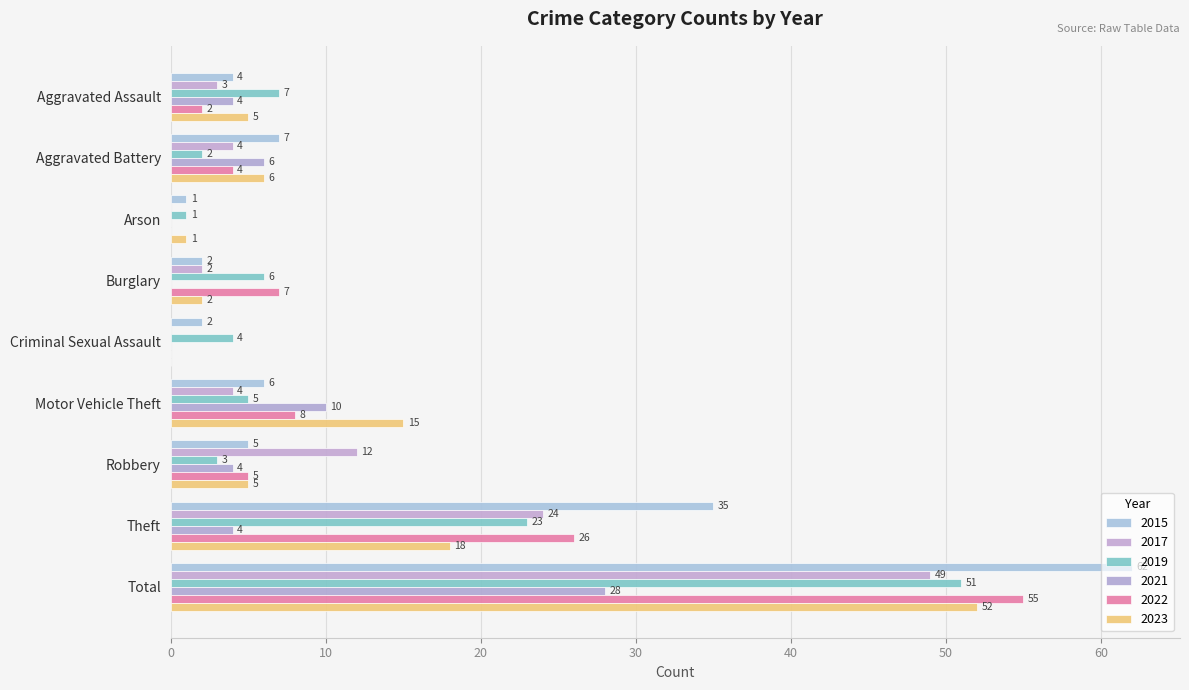

What is the difference between the 2021 values at Arson and Robbery?

4